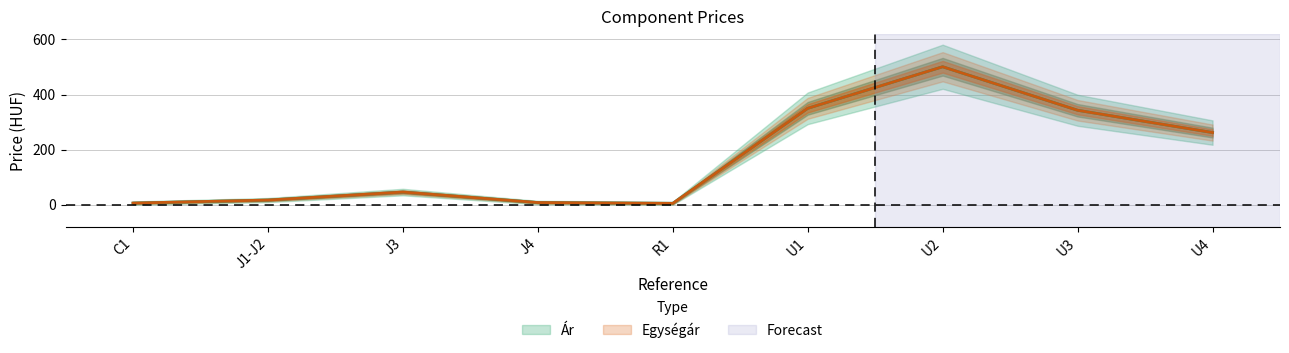

What is the label of the 6th point from the left?

U1